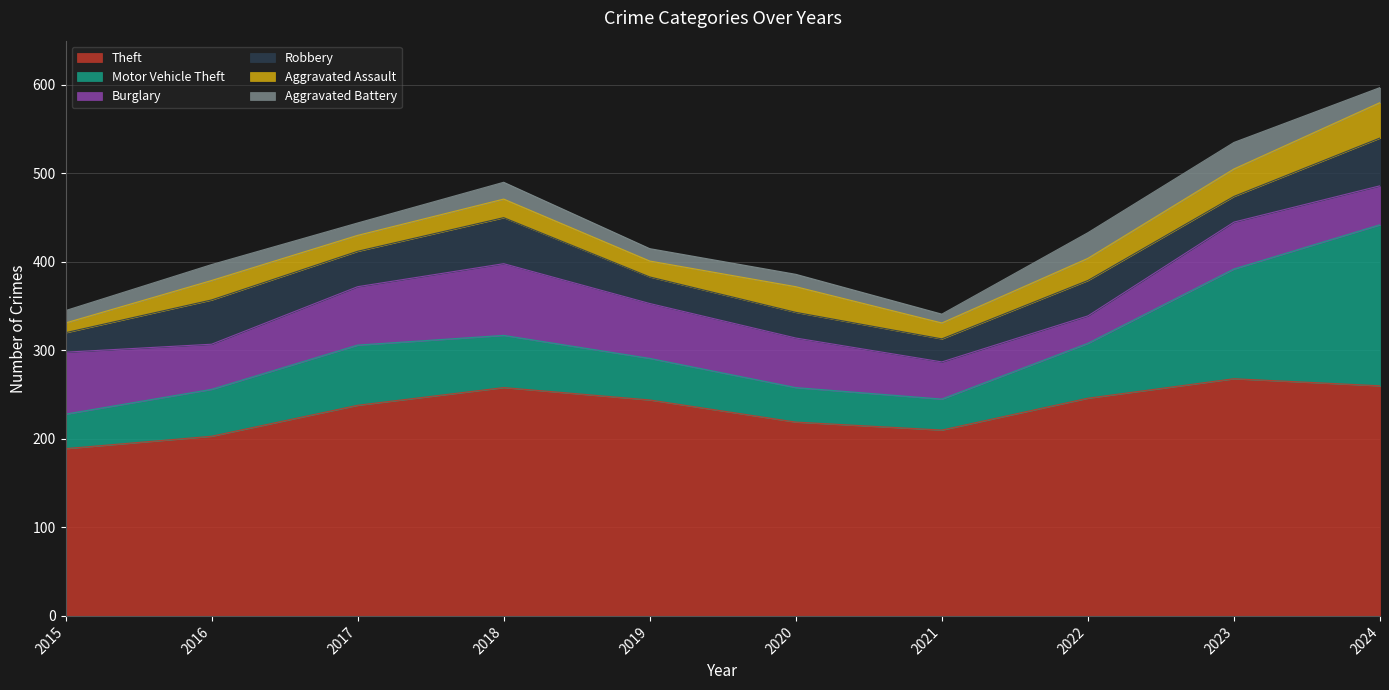

Reading left to right, transcribe all the data shown in this chart.

Theft: 189	203	238	258	244	219	210	246	268	260
Motor Vehicle Theft: 39	53	68	59	47	39	35	62	124	182
Burglary: 70	51	66	81	62	56	42	31	53	44
Robbery: 22	50	40	52	30	29	26	40	29	54
Aggravated Assault: 11	22	18	21	18	29	18	25	31	40
Aggravated Battery: 14	18	14	19	14	14	10	29	30	17